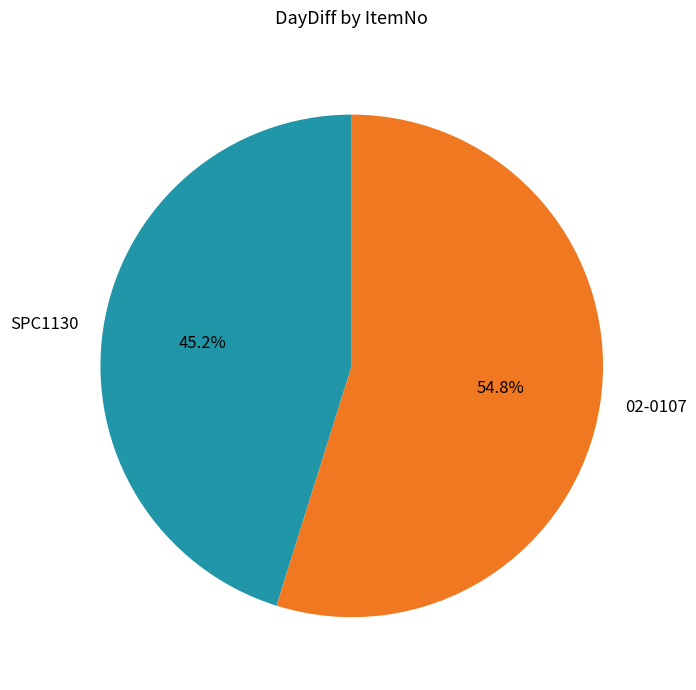

Is there any slice that represents more than half of the pie?

Yes